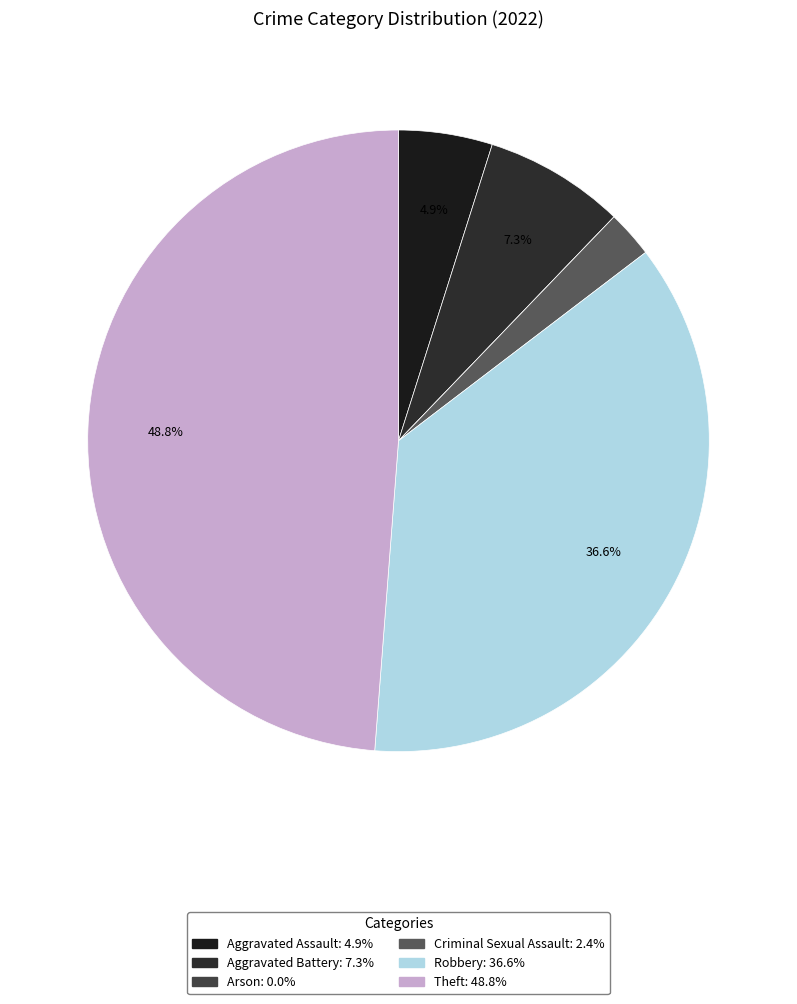

Does Aggravated Assault account for over 50% of the chart?

No